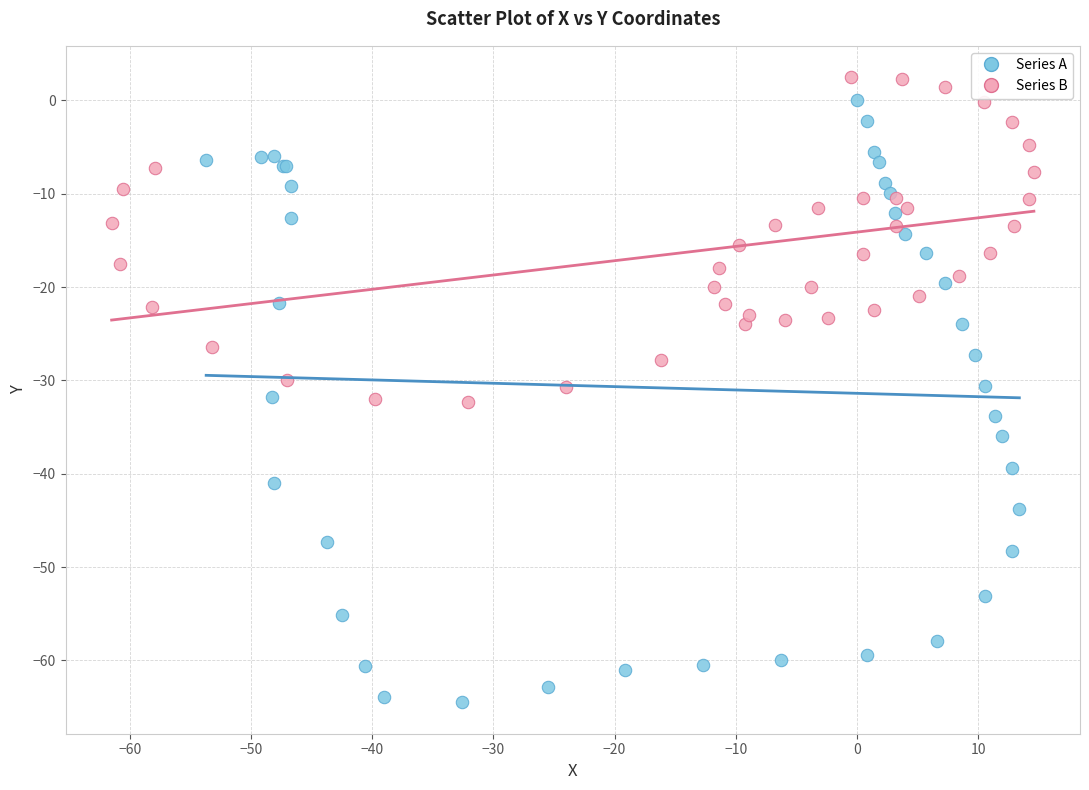

Which series has the widest spread of Y values?

Series A